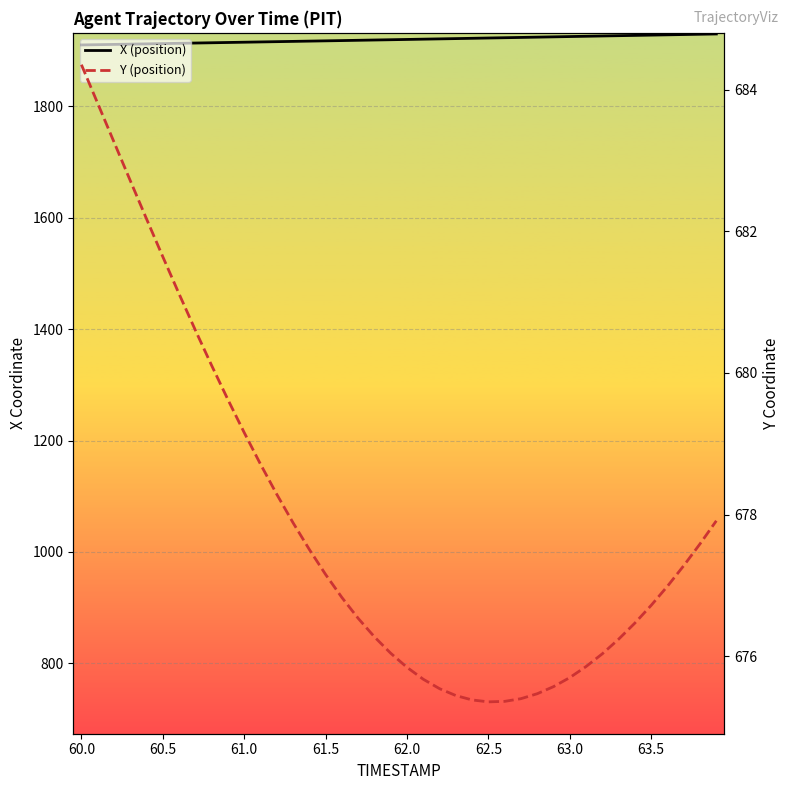

True or false: Y (position) has a value of 320.2 at 27.

False